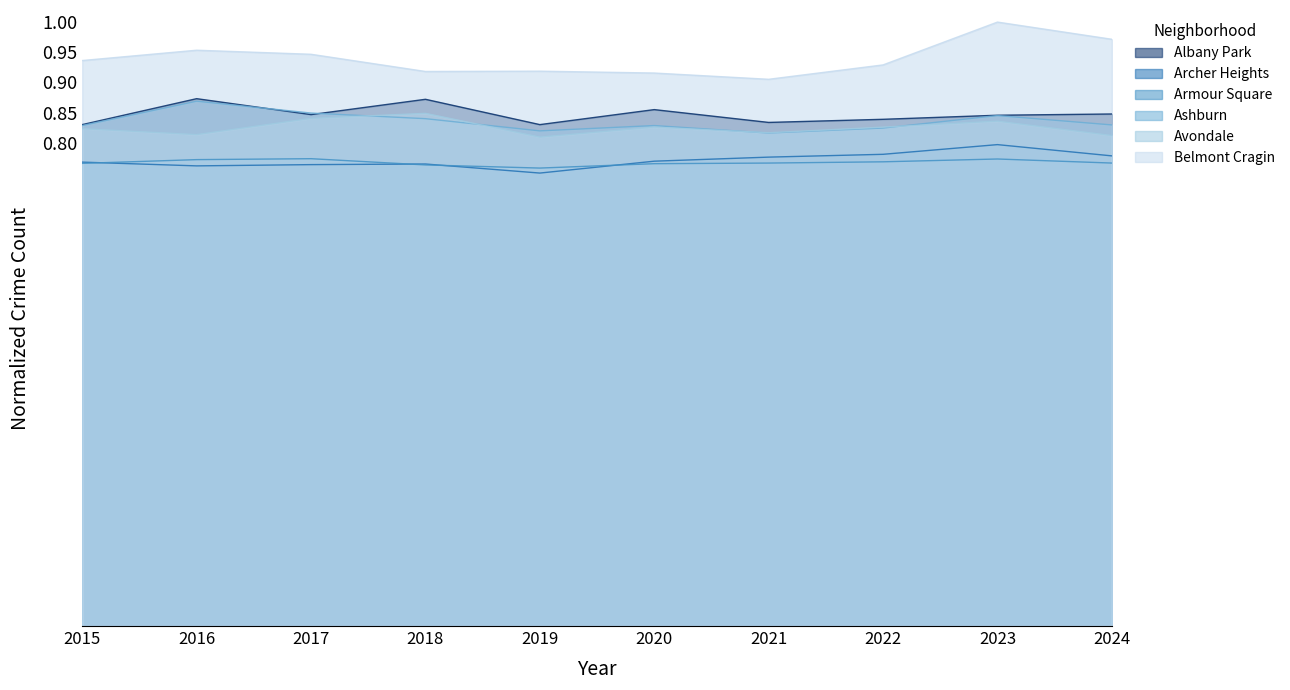

Reading right to left, transcribe all the data shown in this chart.

Albany Park: 2024=0.8	2023=0.8	2022=0.8	2021=0.8	2020=0.9	2019=0.8	2018=0.9	2017=0.8	2016=0.9	2015=0.8
Archer Heights: 2024=0.8	2023=0.8	2022=0.8	2021=0.8	2020=0.8	2019=0.8	2018=0.8	2017=0.8	2016=0.8	2015=0.8
Armour Square: 2024=0.8	2023=0.8	2022=0.8	2021=0.8	2020=0.8	2019=0.8	2018=0.8	2017=0.8	2016=0.8	2015=0.8
Ashburn: 2024=0.8	2023=0.8	2022=0.8	2021=0.8	2020=0.8	2019=0.8	2018=0.8	2017=0.8	2016=0.9	2015=0.8
Avondale: 2024=0.8	2023=0.8	2022=0.8	2021=0.8	2020=0.8	2019=0.8	2018=0.8	2017=0.8	2016=0.8	2015=0.8
Belmont Cragin: 2024=1.0	2023=1.0	2022=0.9	2021=0.9	2020=0.9	2019=0.9	2018=0.9	2017=0.9	2016=1.0	2015=0.9